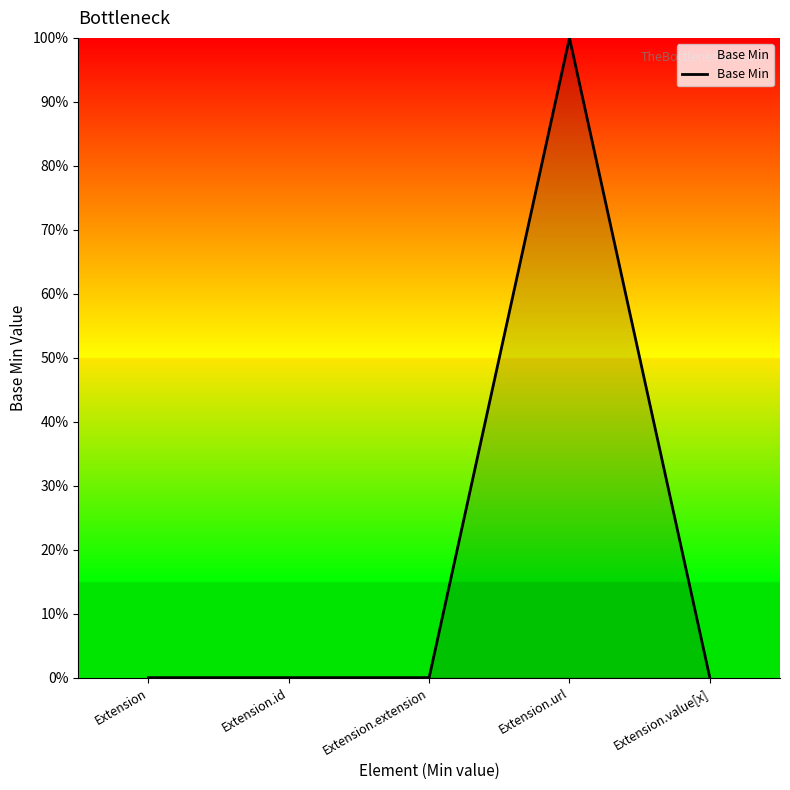

Does the chart display data point markers on the line(s)?

No